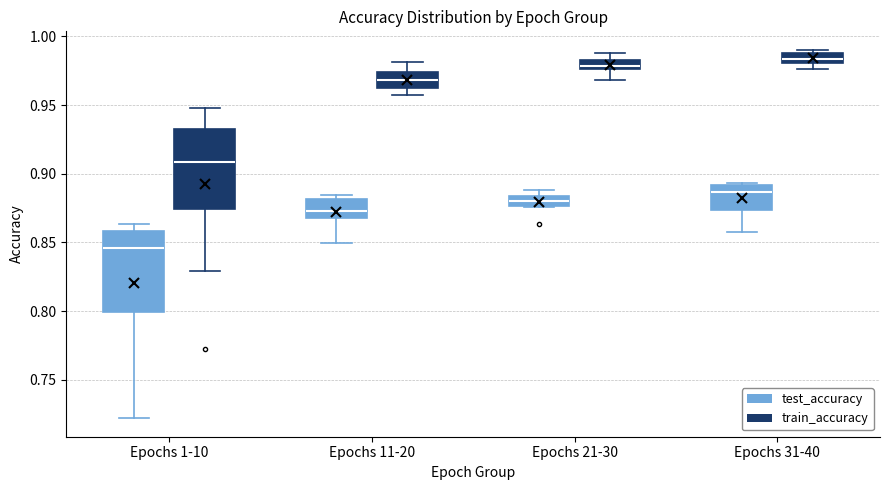

Where does the median line of the box for Epochs 11-20 (train_accuracy) sit on the y-axis? The values are not printed on the chart, so give them approximately, as read against the axis.

0.970